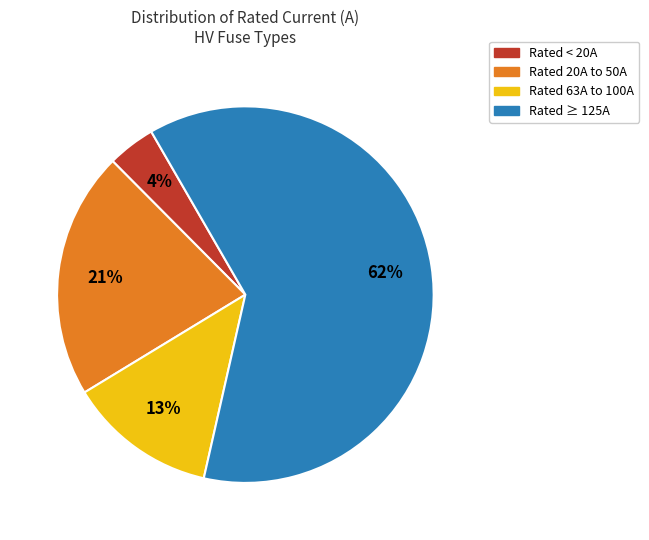

To the nearest percent, what is the difference between the largest and smallest slice percentages?

58%